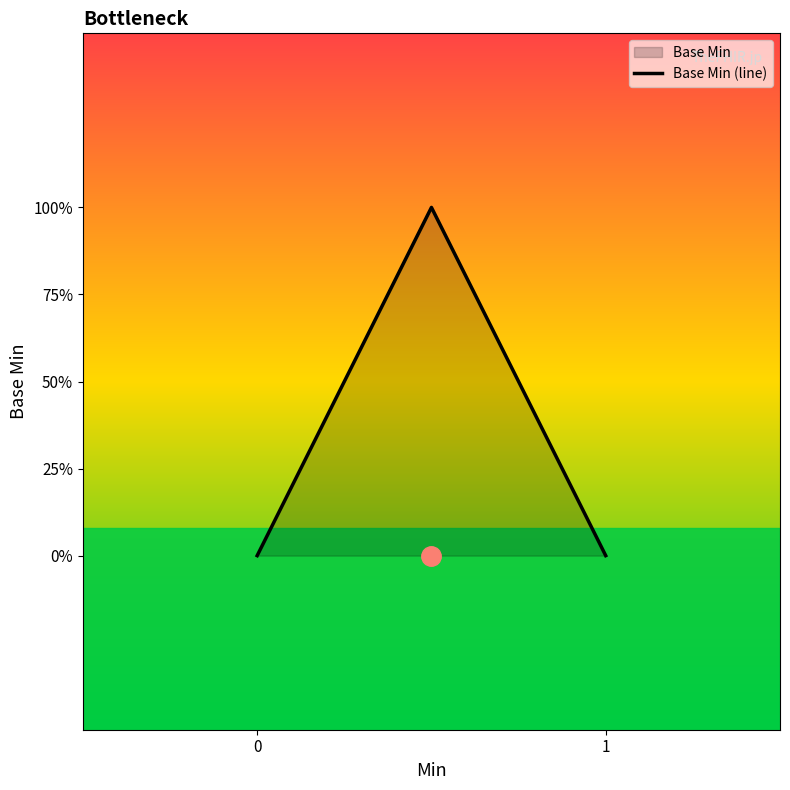

How many values are between 0 and 1?

3